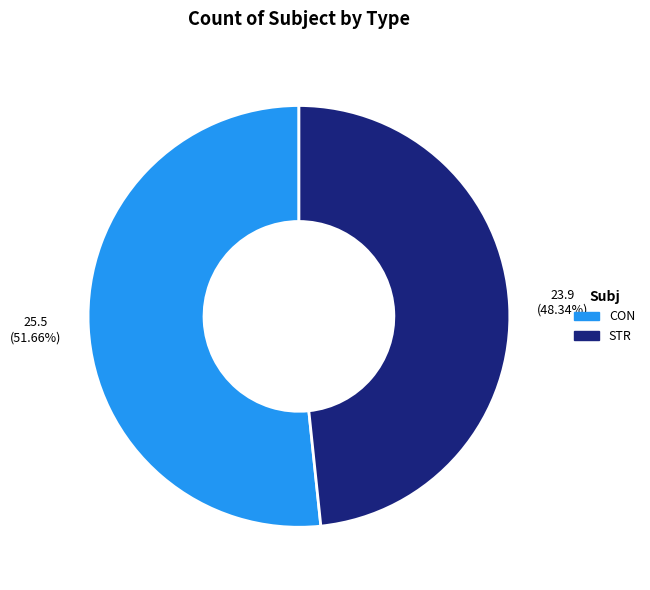

Is there a majority slice in this chart?

Yes